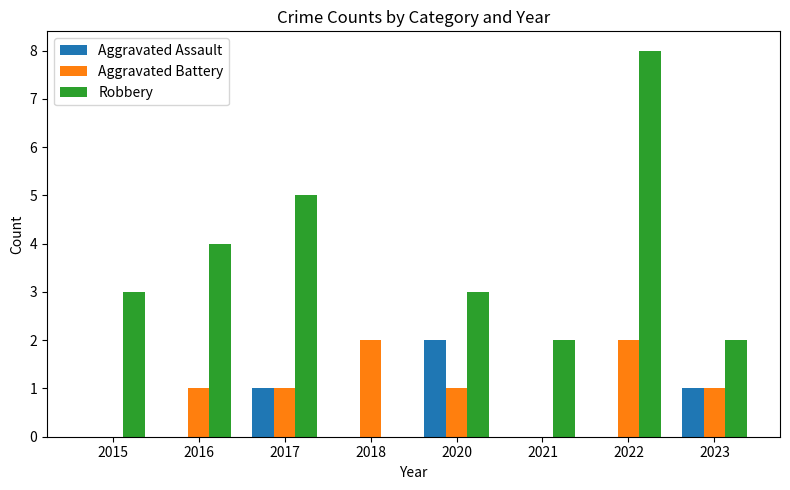

Are the bars horizontal?

No